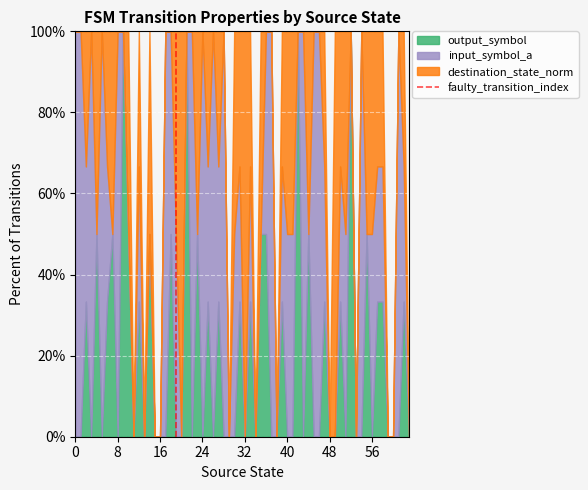

Is it true that output_symbol equals 33.9 at 0?

False